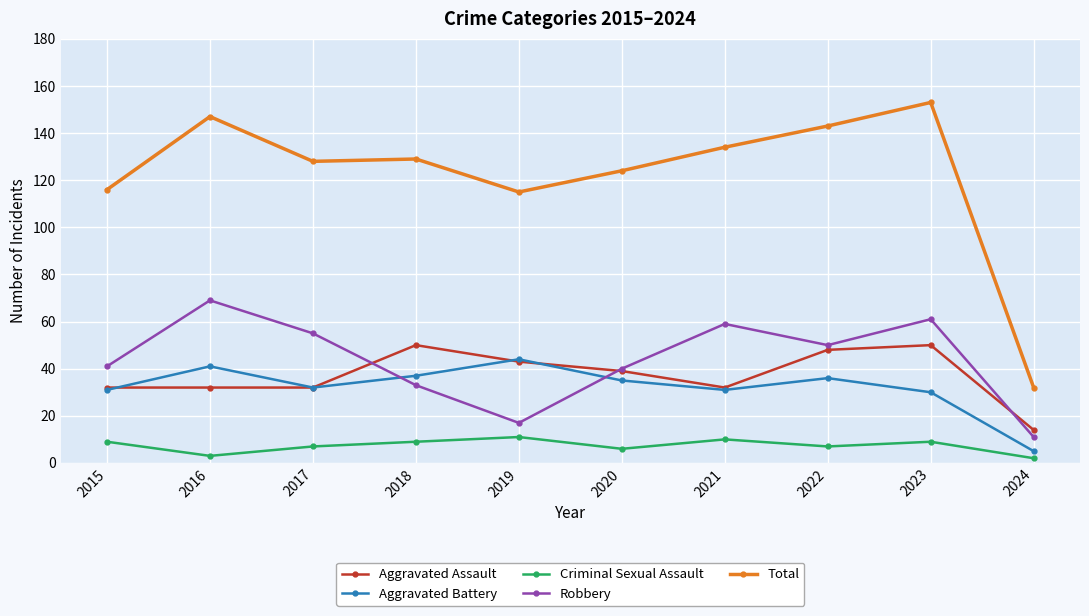

True or false: Robbery and Criminal Sexual Assault intersect in this chart.

False